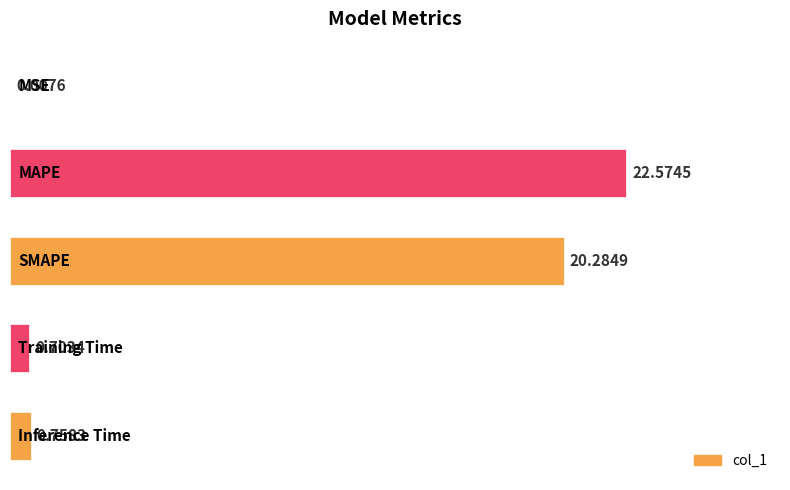

What is the sum of all values?

44.3